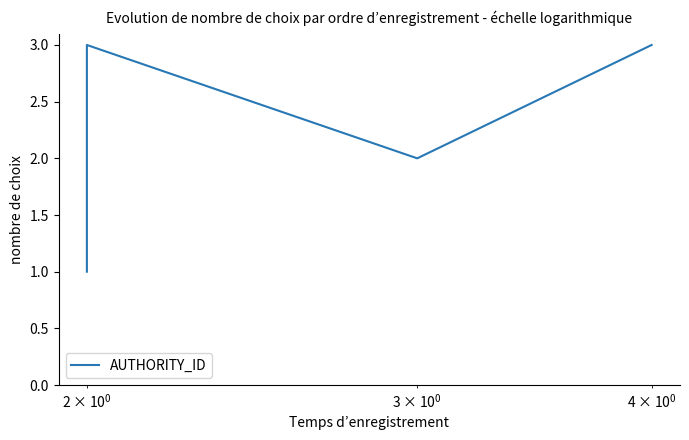

How many lines are shown in the chart?

1